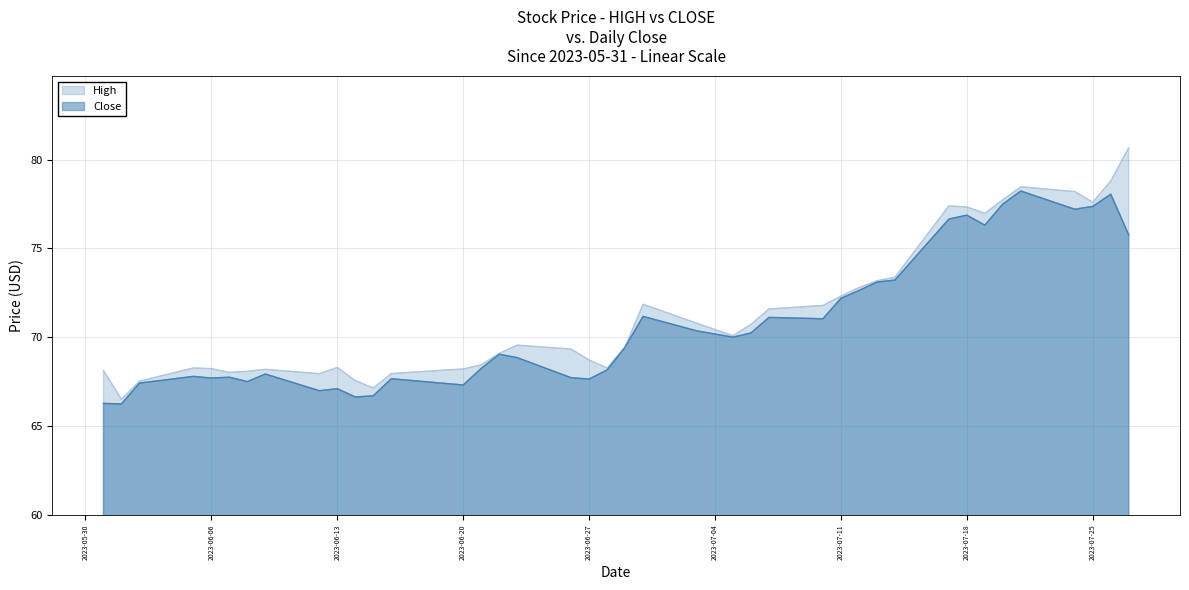

Which series has the largest range (max minus min)?

High